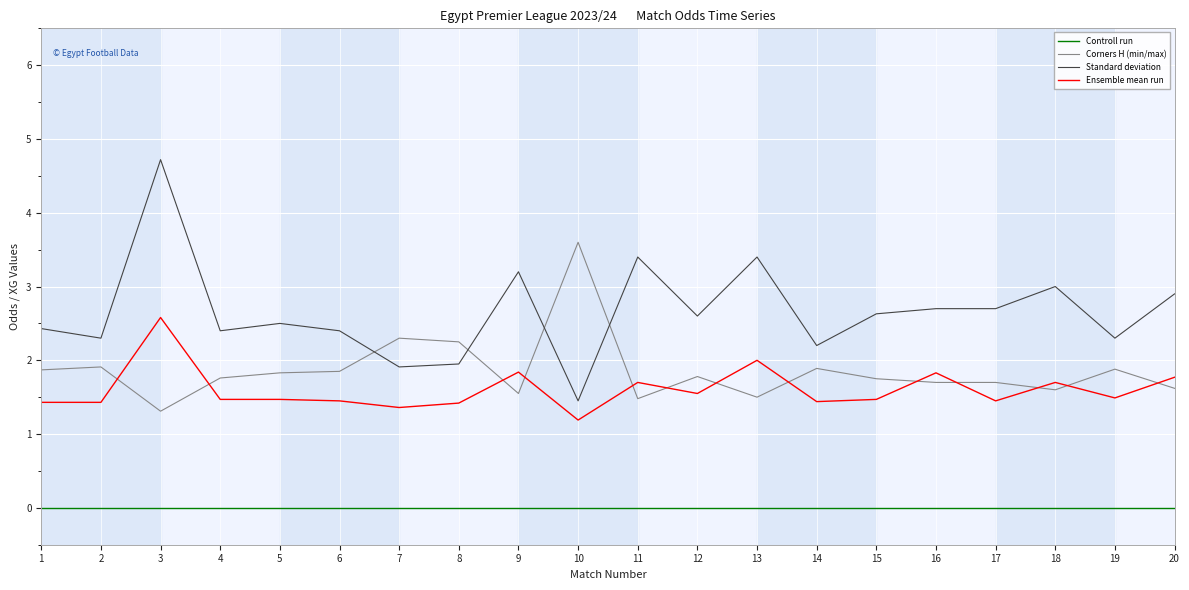

Which series has the widest spread of values?

Standard deviation